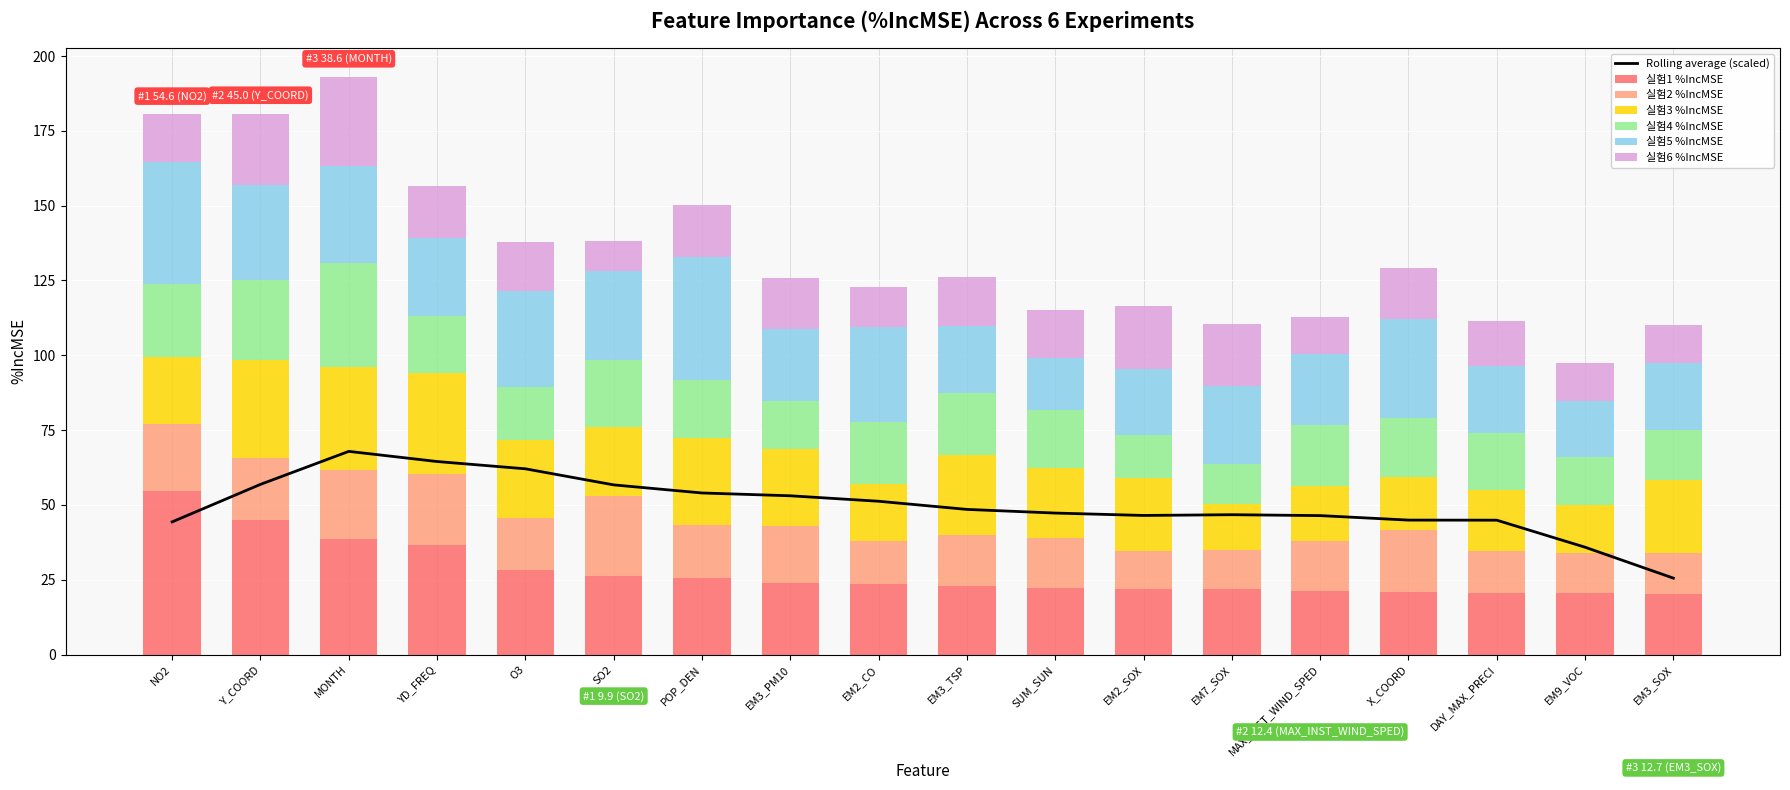

Reading left to right, transcribe all the data shown in this chart.

실험1 %IncMSE: NO2=54.6	Y_COORD=45.0	MONTH=38.6	YD_FREQ=36.6	O3=28.3	SO2=26.2	POP_DEN=25.7	EM3_PM10=24.0	EM2_CO=23.5	EM3_TSP=23.0	SUM_SUN=22.2	EM2_SOX=22.1	EM7_SOX=21.9	MAX_INST_WIND_SPED=21.3	X_COORD=20.9	DAY_MAX_PRECI=20.7	EM9_VOC=20.6	EM3_SOX=20.2
실험2 %IncMSE: NO2=22.5	Y_COORD=20.8	MONTH=22.9	YD_FREQ=23.6	O3=17.3	SO2=26.8	POP_DEN=17.6	EM3_PM10=18.8	EM2_CO=14.4	EM3_TSP=17.1	SUM_SUN=16.8	EM2_SOX=12.5	EM7_SOX=13.0	MAX_INST_WIND_SPED=16.7	X_COORD=20.8	DAY_MAX_PRECI=14.0	EM9_VOC=13.2	EM3_SOX=13.7
실험3 %IncMSE: NO2=22.3	Y_COORD=32.6	MONTH=34.6	YD_FREQ=33.9	O3=26.1	SO2=23.0	POP_DEN=29.0	EM3_PM10=25.7	EM2_CO=19.0	EM3_TSP=26.6	SUM_SUN=23.5	EM2_SOX=24.5	EM7_SOX=15.4	MAX_INST_WIND_SPED=18.4	X_COORD=17.6	DAY_MAX_PRECI=20.2	EM9_VOC=16.3	EM3_SOX=24.5
실험4 %IncMSE: NO2=24.3	Y_COORD=26.8	MONTH=34.6	YD_FREQ=19.1	O3=17.6	SO2=22.4	POP_DEN=19.5	EM3_PM10=16.2	EM2_CO=20.9	EM3_TSP=20.6	SUM_SUN=19.1	EM2_SOX=14.4	EM7_SOX=13.4	MAX_INST_WIND_SPED=20.2	X_COORD=19.6	DAY_MAX_PRECI=19.1	EM9_VOC=16.0	EM3_SOX=16.7
실험5 %IncMSE: NO2=41.0	Y_COORD=31.7	MONTH=32.5	YD_FREQ=25.8	O3=32.2	SO2=29.8	POP_DEN=41.1	EM3_PM10=23.9	EM2_CO=31.6	EM3_TSP=22.4	SUM_SUN=17.3	EM2_SOX=22.1	EM7_SOX=26.2	MAX_INST_WIND_SPED=23.9	X_COORD=33.2	DAY_MAX_PRECI=22.3	EM9_VOC=18.7	EM3_SOX=22.4
실험6 %IncMSE: NO2=15.8	Y_COORD=23.9	MONTH=29.7	YD_FREQ=17.6	O3=16.3	SO2=9.9	POP_DEN=17.5	EM3_PM10=17.1	EM2_CO=13.5	EM3_TSP=16.3	SUM_SUN=16.3	EM2_SOX=20.8	EM7_SOX=20.6	MAX_INST_WIND_SPED=12.4	X_COORD=17.1	DAY_MAX_PRECI=15.2	EM9_VOC=12.7	EM3_SOX=12.7